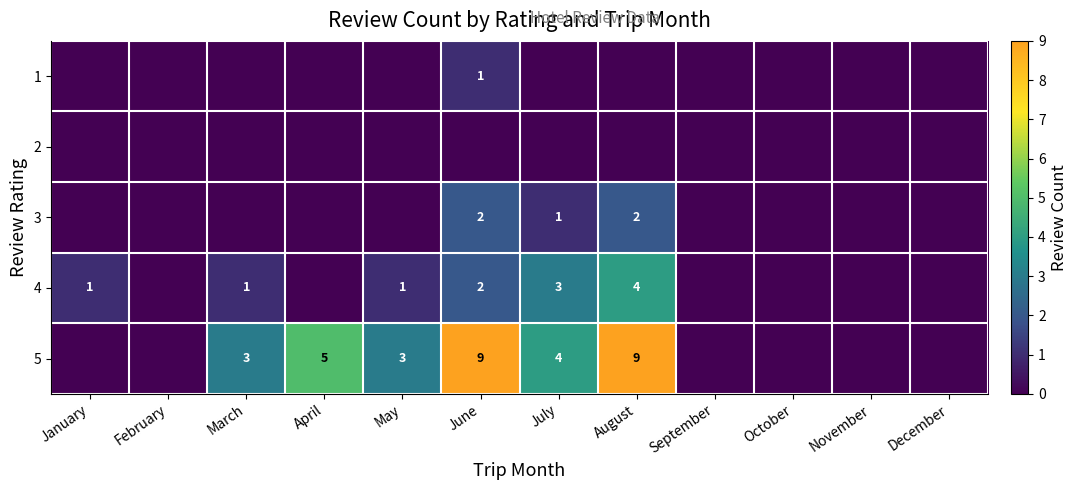

True or false: 4 has a value of 4 at August.

True